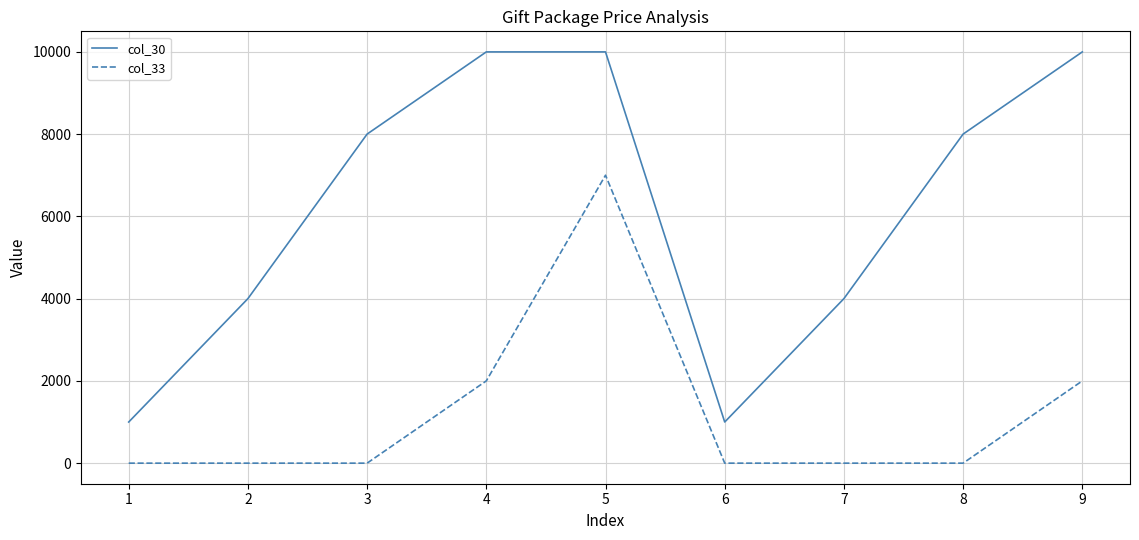

Count the number of categories in the chart.

9